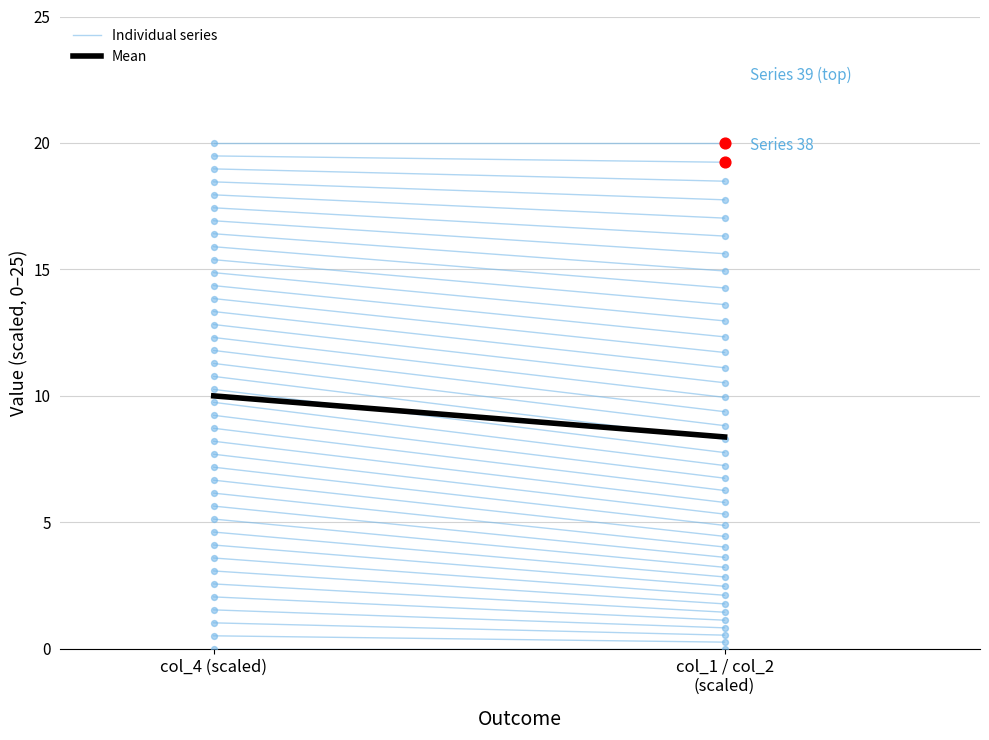

Which series contains the highest Y value?

Mean